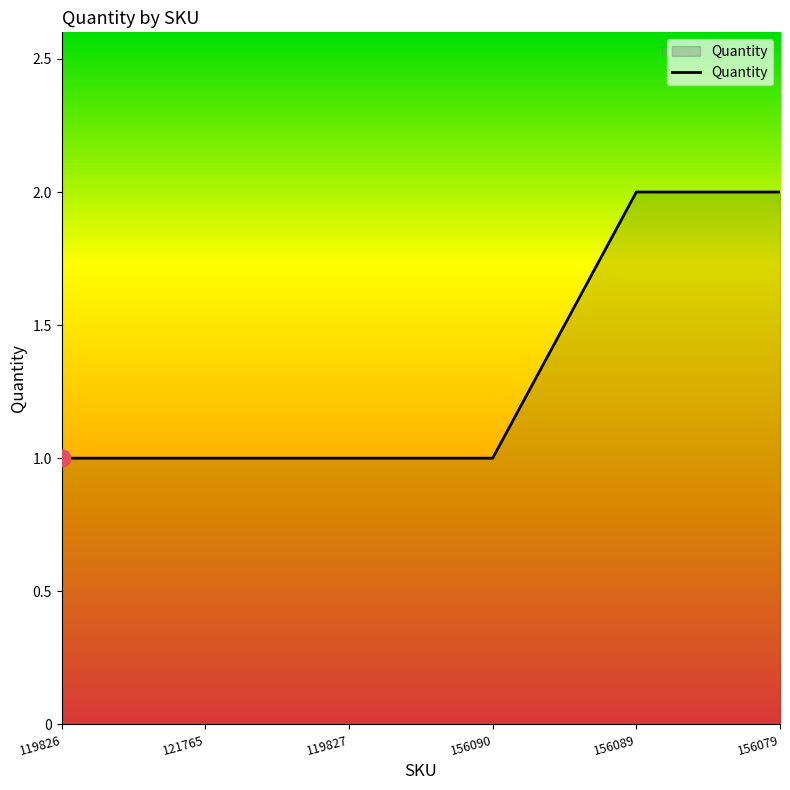

Reading left to right, extract all data points from this chart.

119826=1	121765=1	119827=1	156090=1	156089=2	156079=2